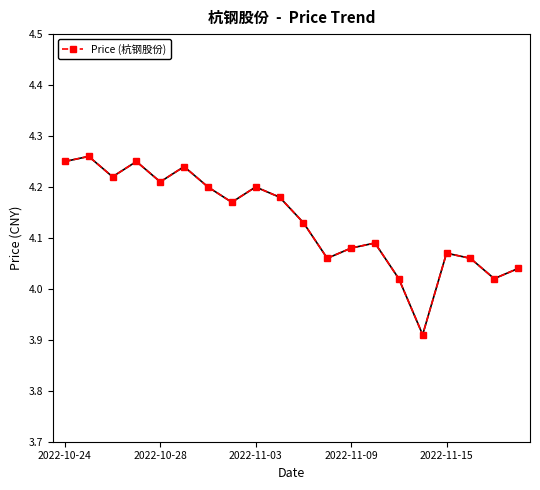

What is the sum of all values?

82.7